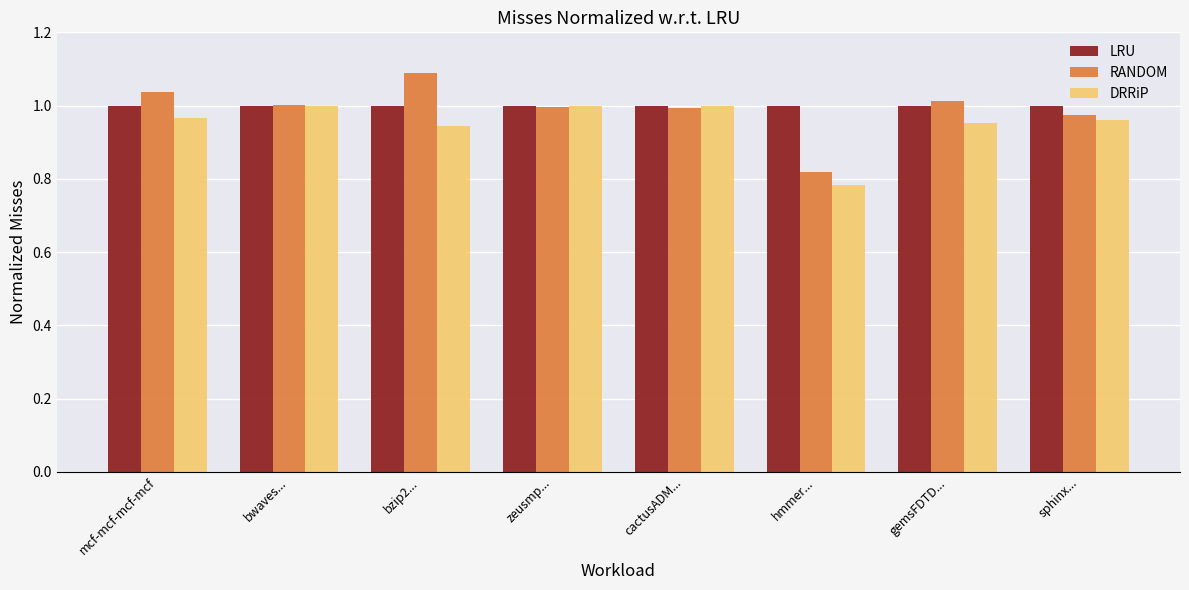

How many groups of bars are there?

8